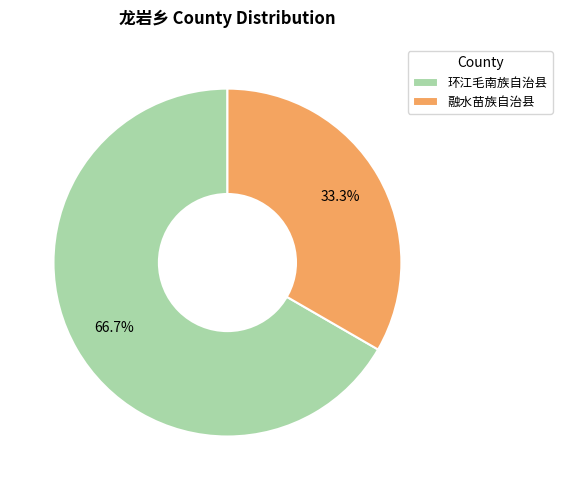

To the nearest percent, what is the combined percentage of 环江毛南族自治县 and 融水苗族自治县?

100%